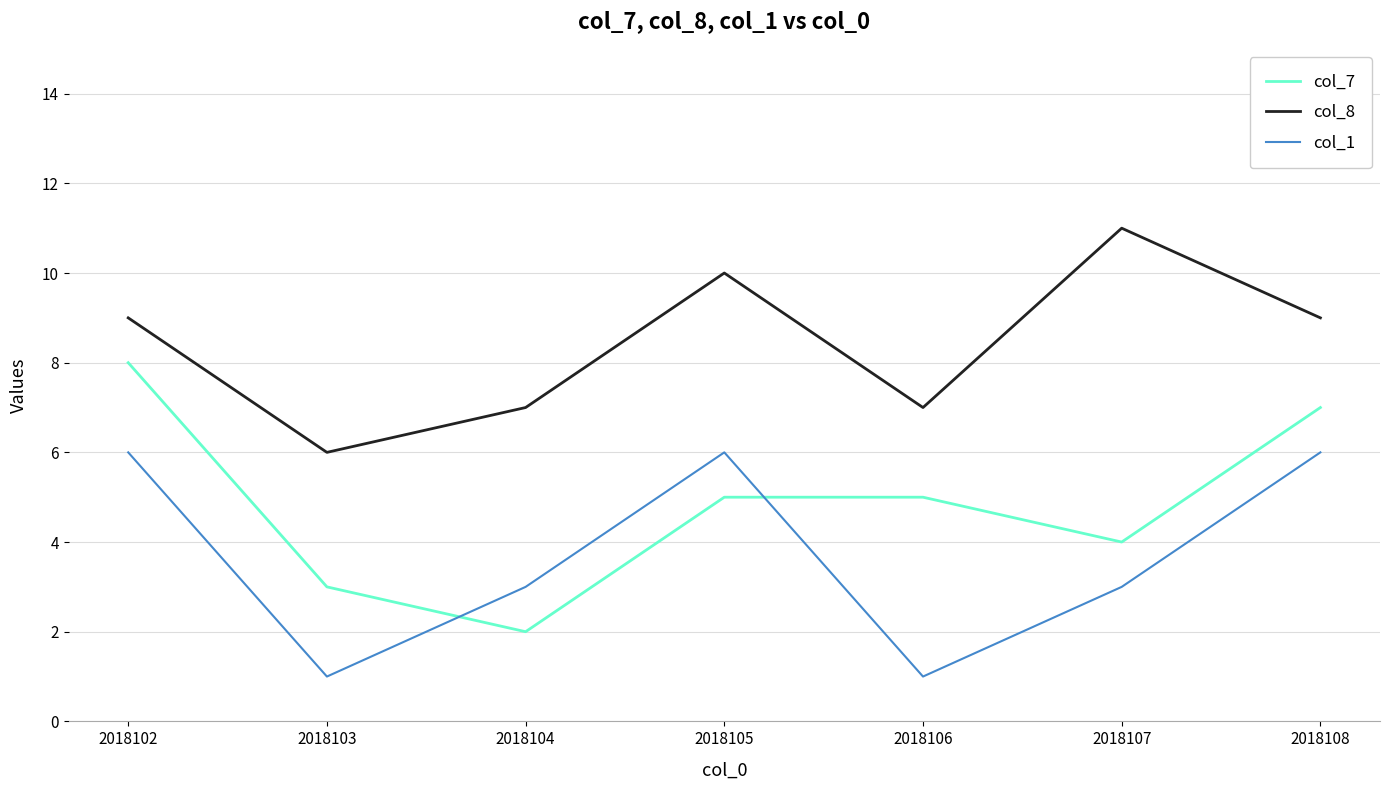

How many intersections are there between col_1 and col_7?

2